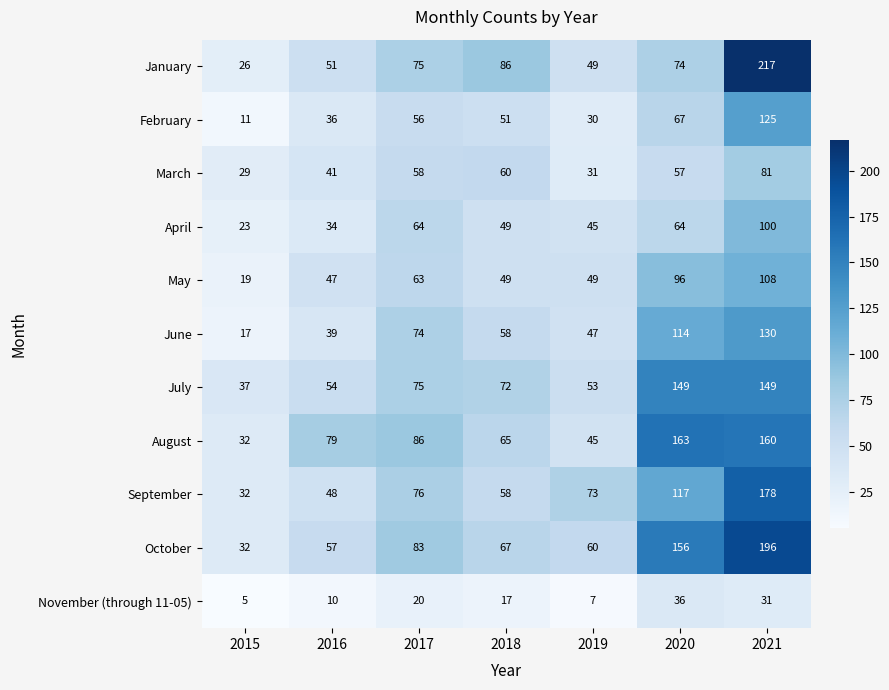

Which label corresponds to the smallest value in the chart?

2015